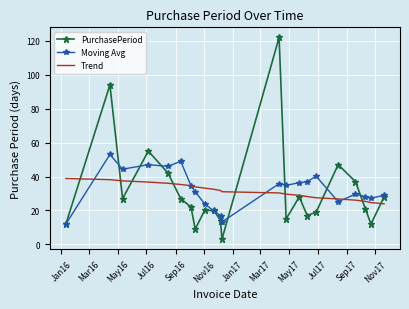

What is the lowest value of the PurchasePeriod series?

3.0